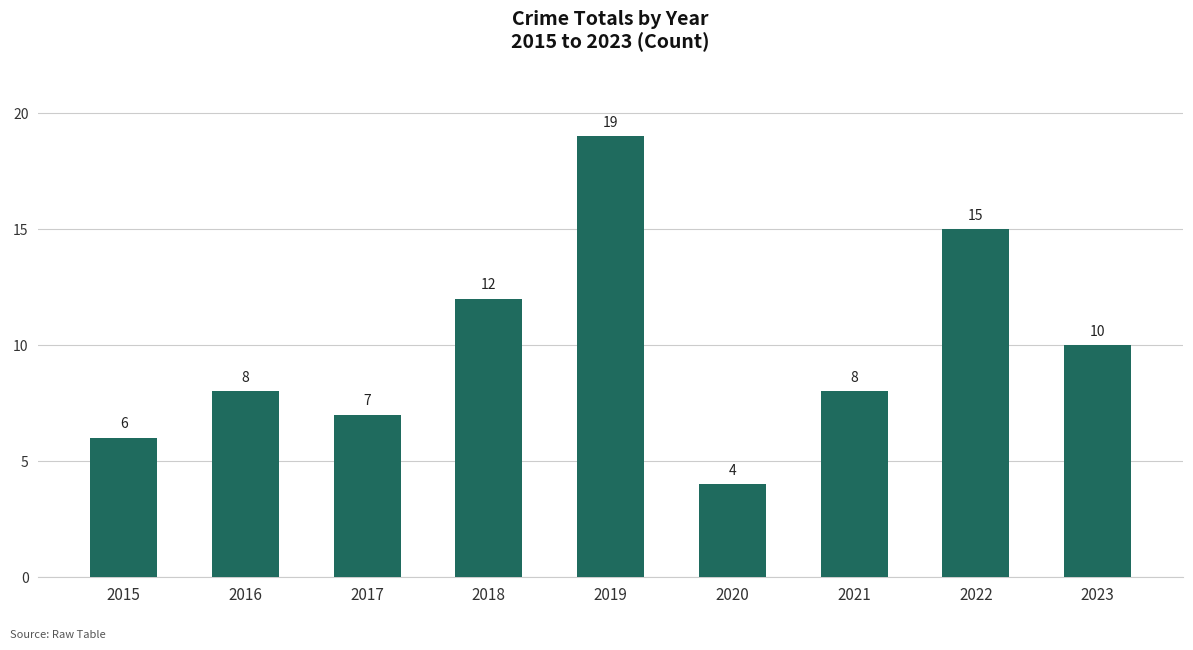

What is the smallest value displayed?

4